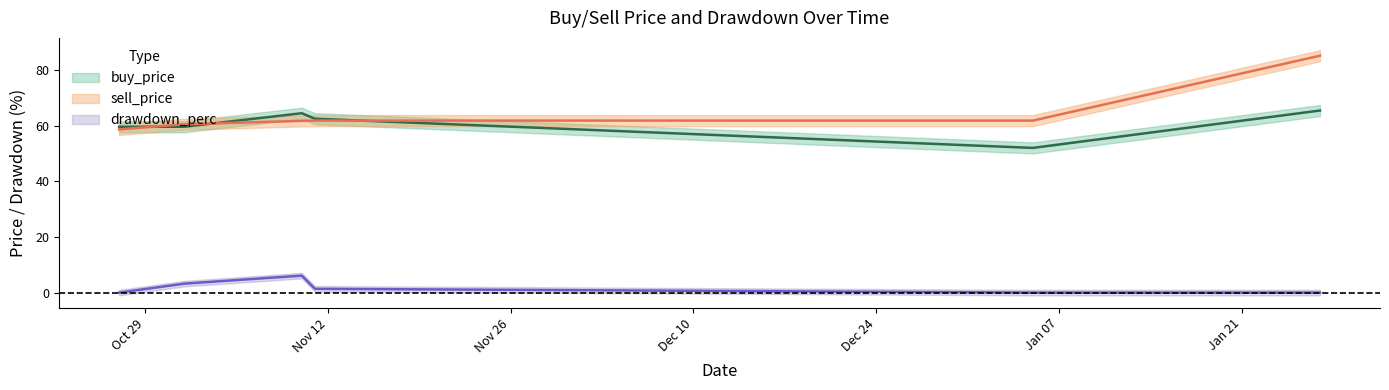

How many data points in sell_price are less than 61?

2